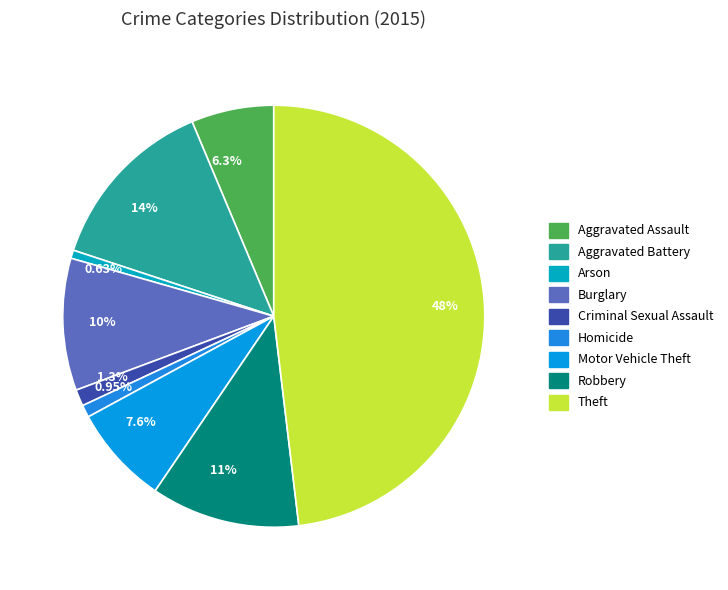

Does any single category account for the majority?

No